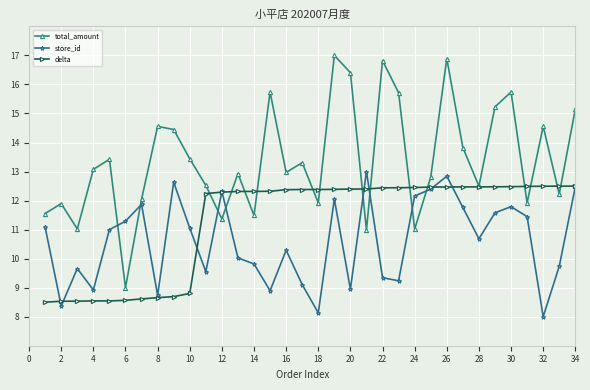

What is the value of the delta point at the 13th from the left?

12.3